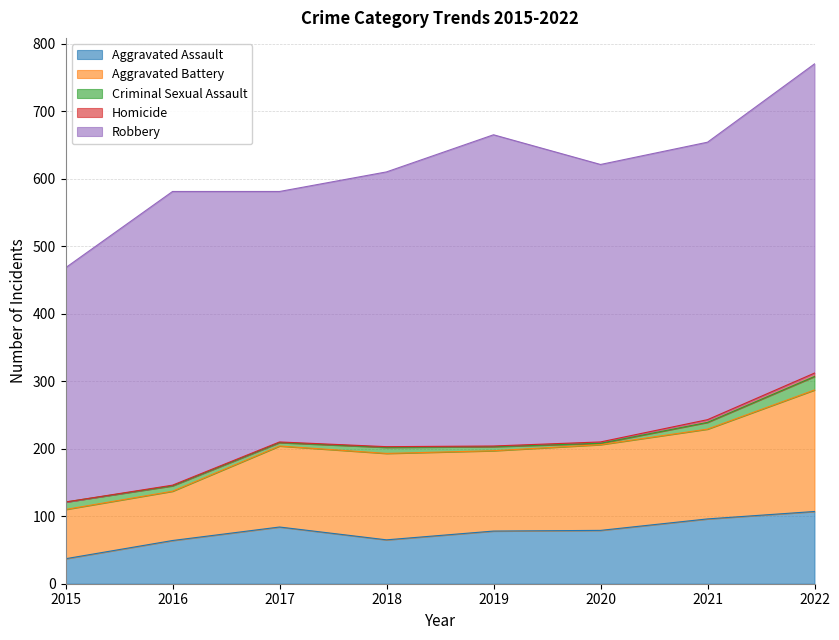

The value of Homicide at 2017 is 1. True or false?

True